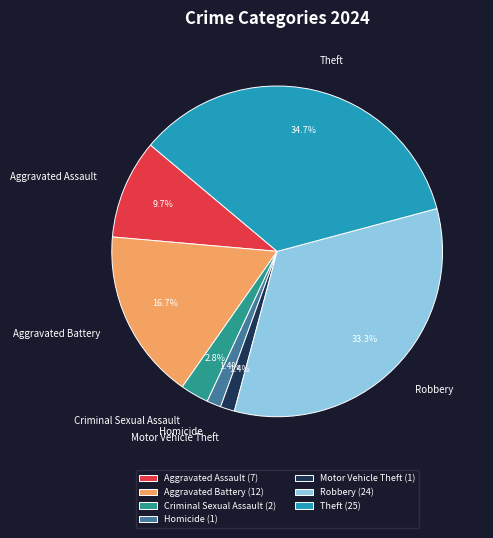

Does Criminal Sexual Assault account for over 50% of the chart?

No